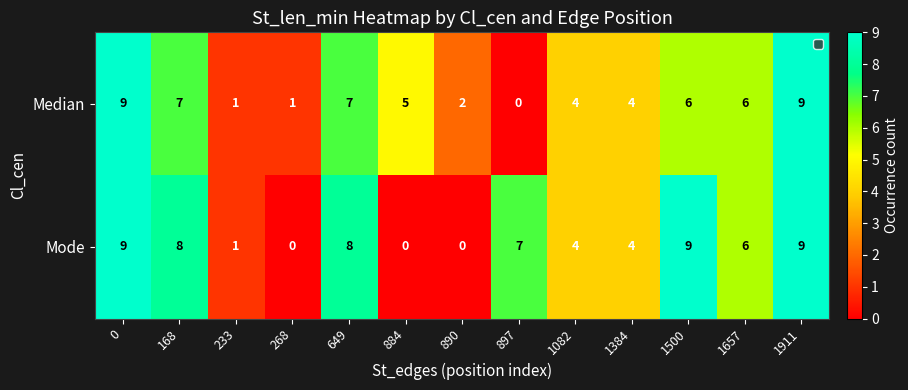

What is the difference between the Mode values at 1384 and 233?

3